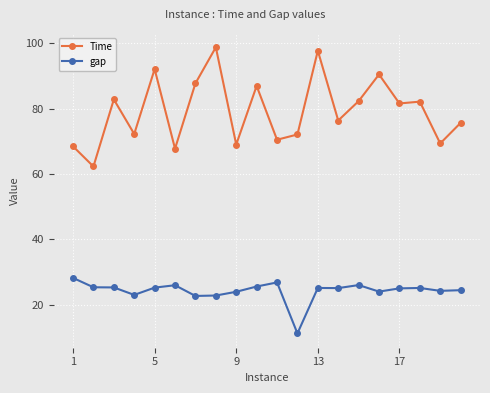

True or false: gap and Time intersect in this chart.

False